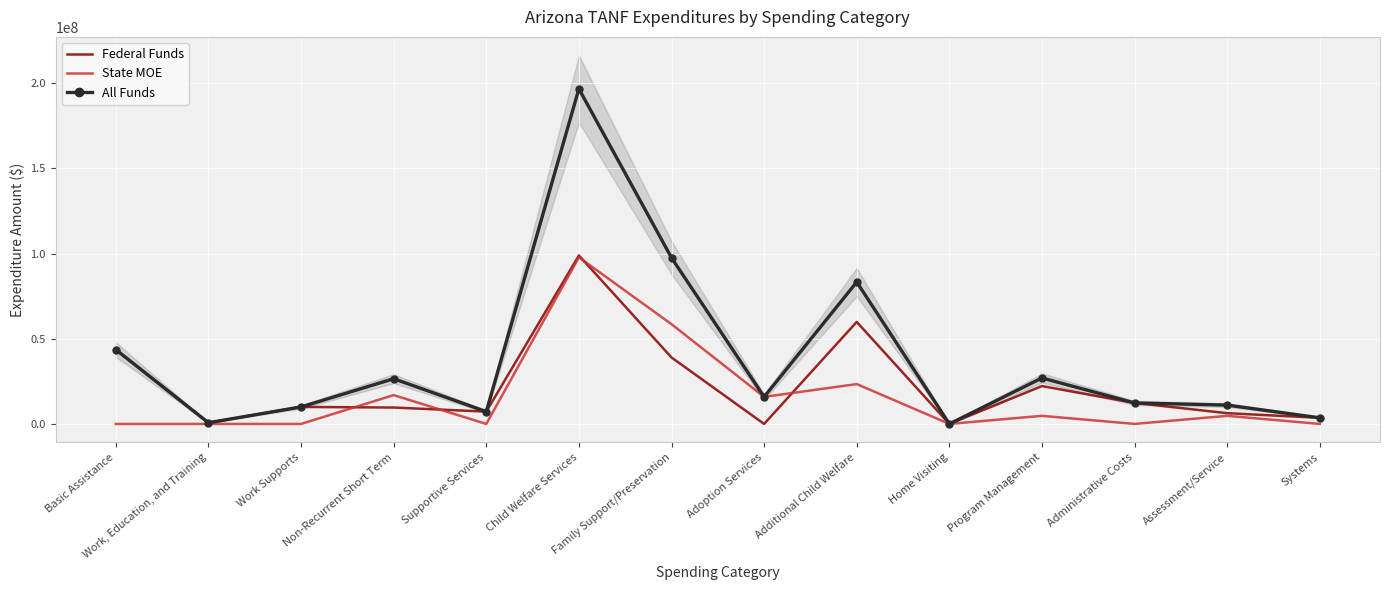

What is the label of the 5th point from the left?

Supportive Services